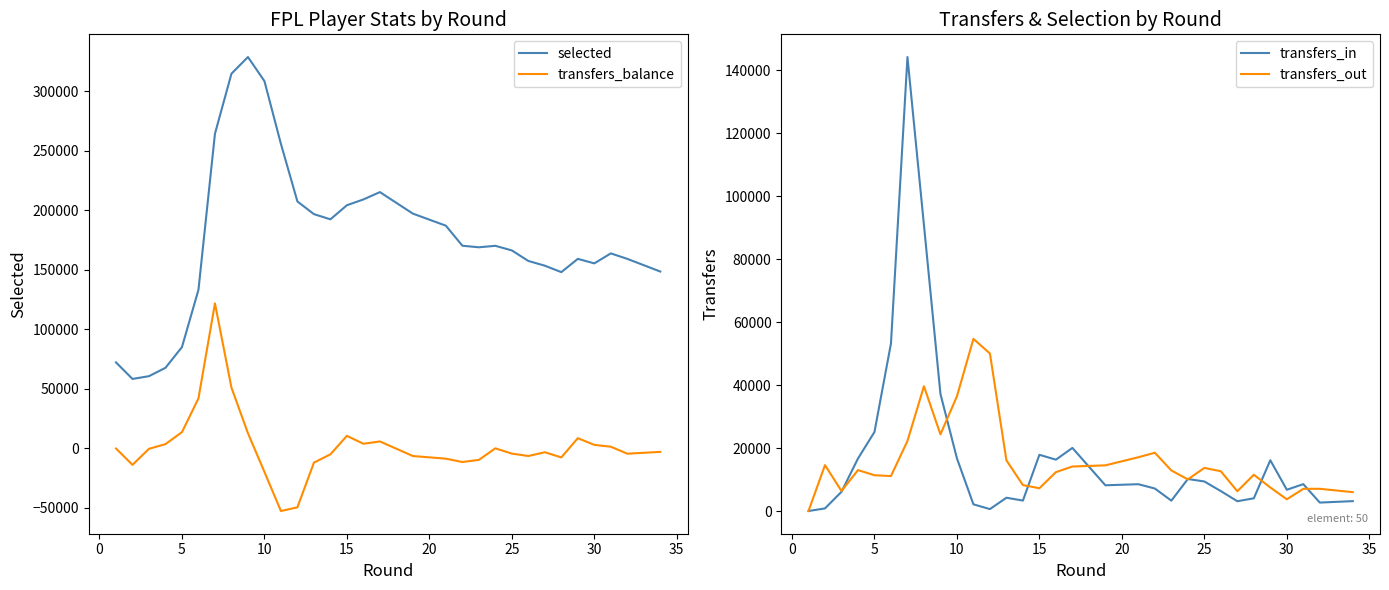

What is the difference between the second highest and second lowest values in the transfers_in series?

90180